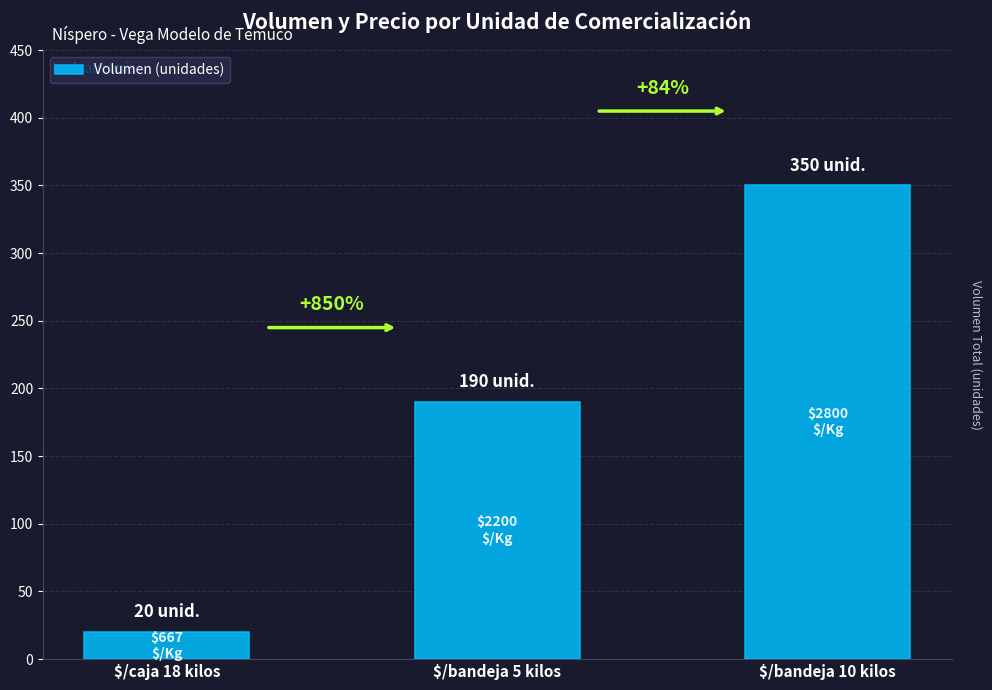

How many bars are there in total?

3